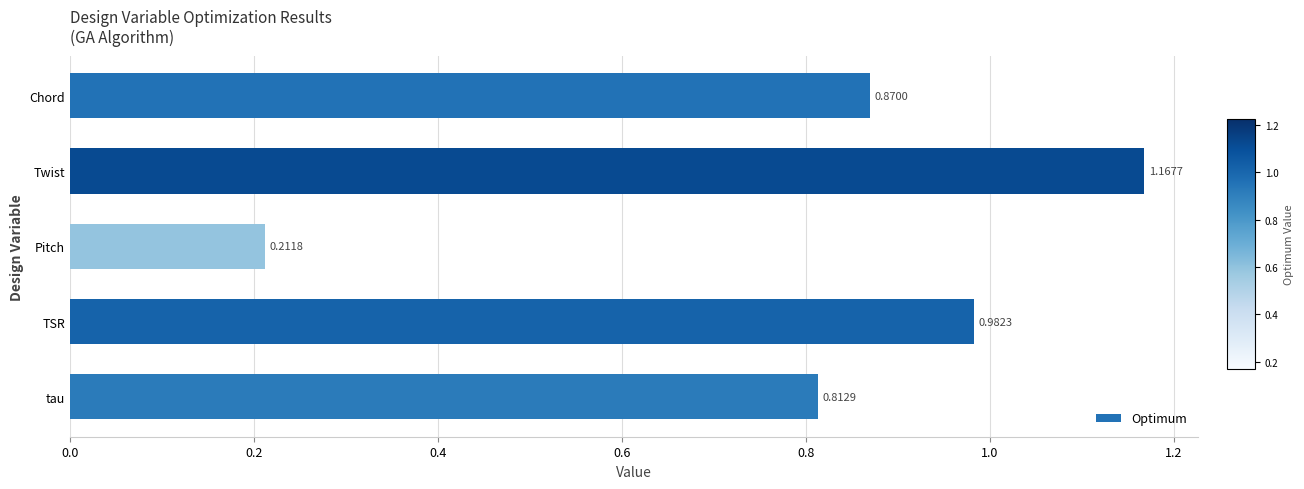

What is the sum of all values?

4.0